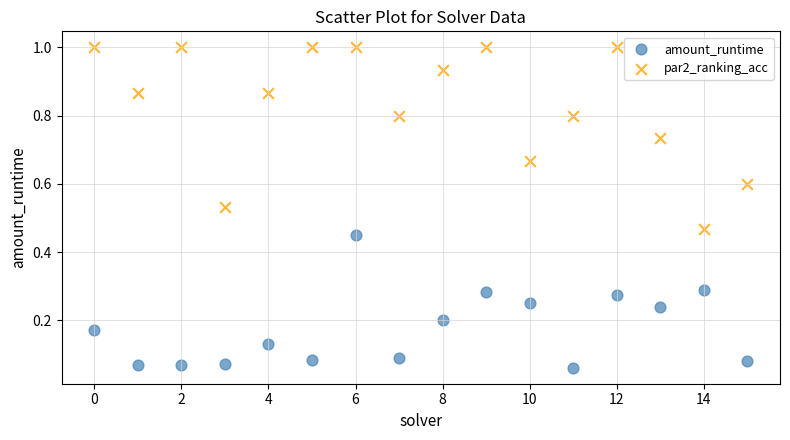

Which series contains the lowest Y value?

amount_runtime